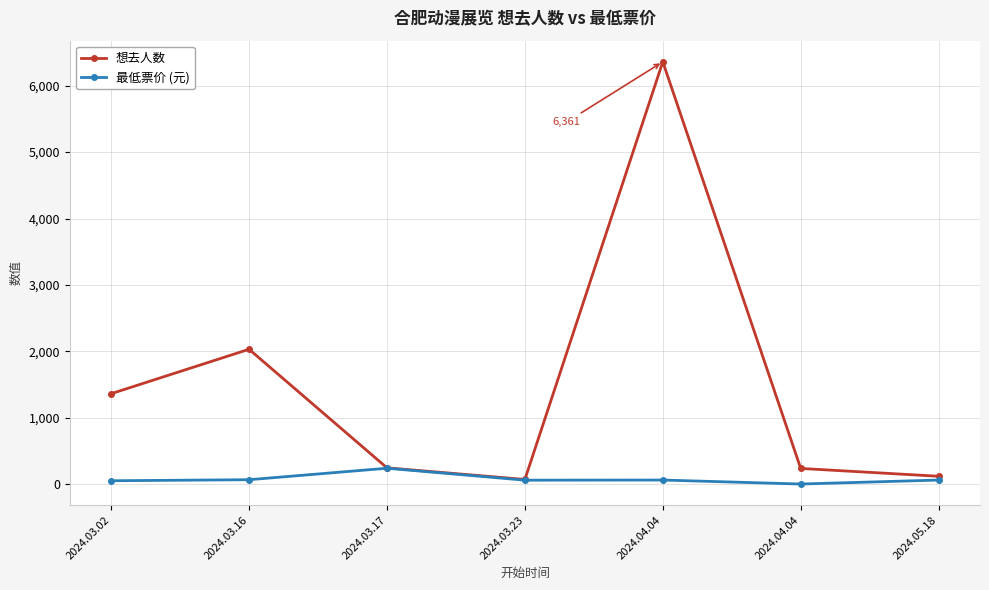

Is it true that 最低票价 (元) equals 40.6 at 2024.03.16?

False